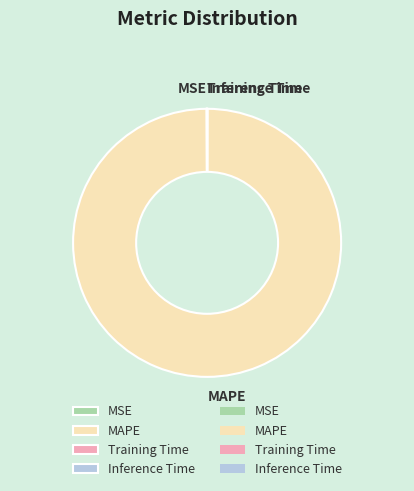

What is the majority slice?

MAPE